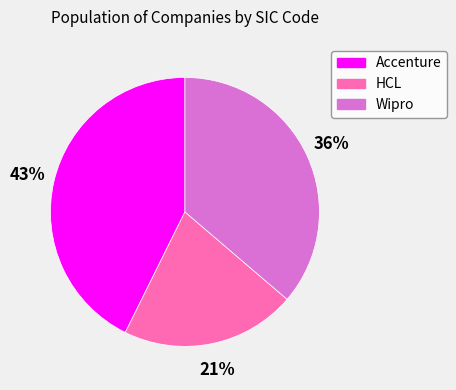

How many segments does this pie chart have?

3